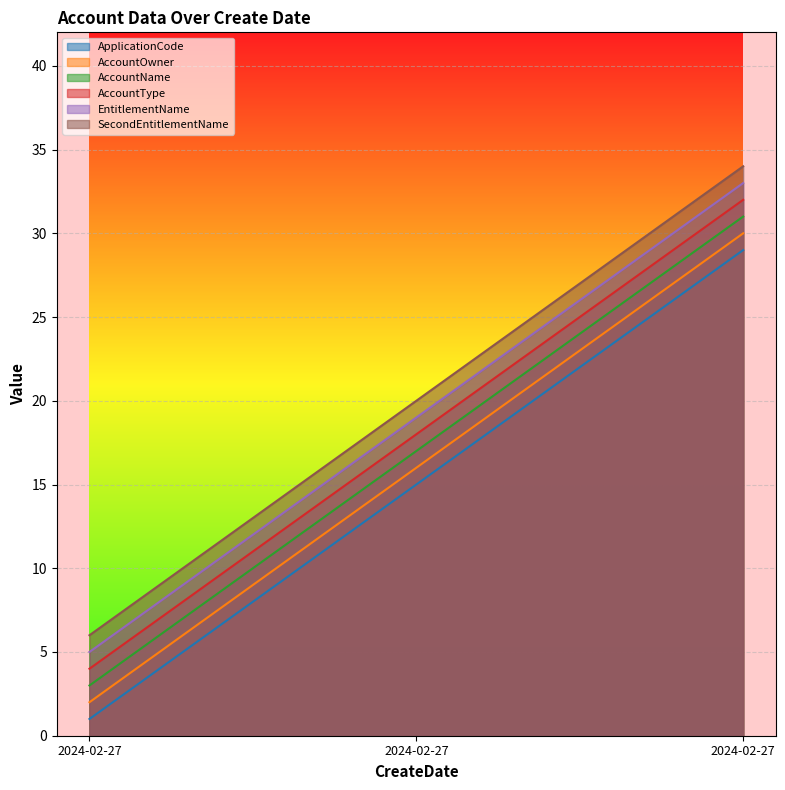

What is the difference between the maximum and second lowest values in the ApplicationCode series?

14